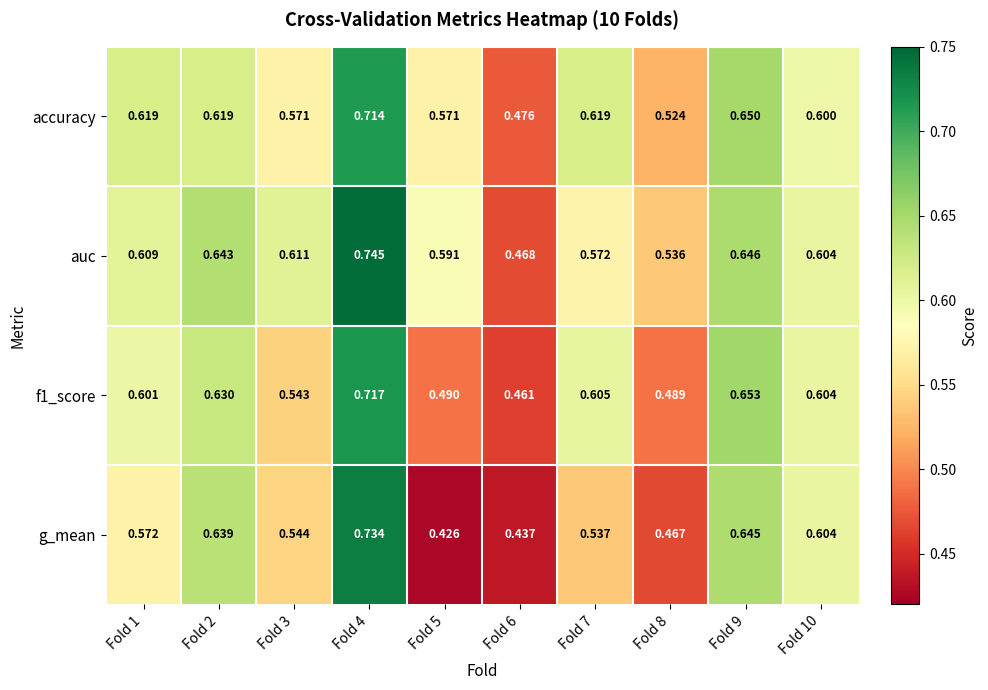

Which series has the largest range (max minus min)?

g_mean